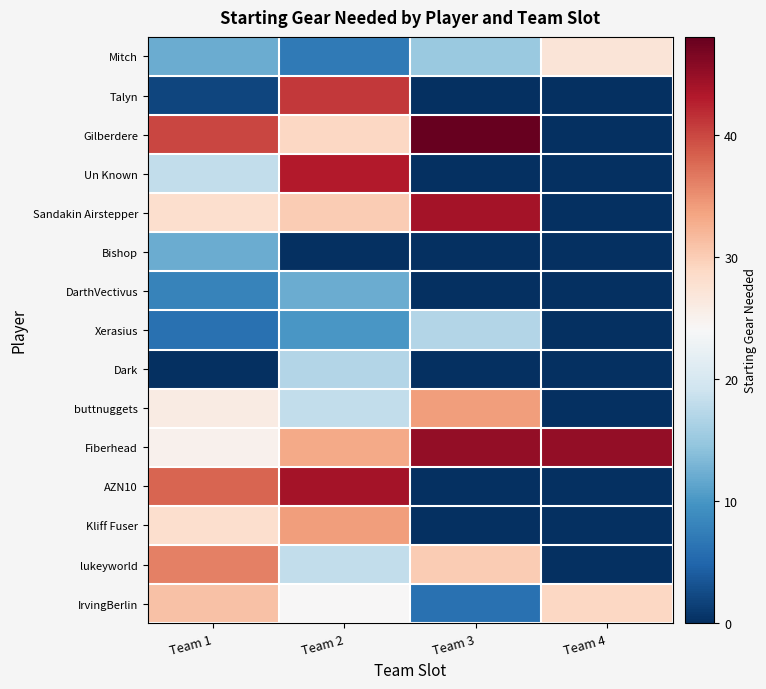

At Team 3, list the series in order from largest to smallest.

Gilberdere, Fiberhead, Sandakin Airstepper, buttnuggets, lukeyworld, Xerasius, Mitch, IrvingBerlin, Talyn, Un Known, Bishop, DarthVectivus, Dark, AZN10, Kliff Fuser